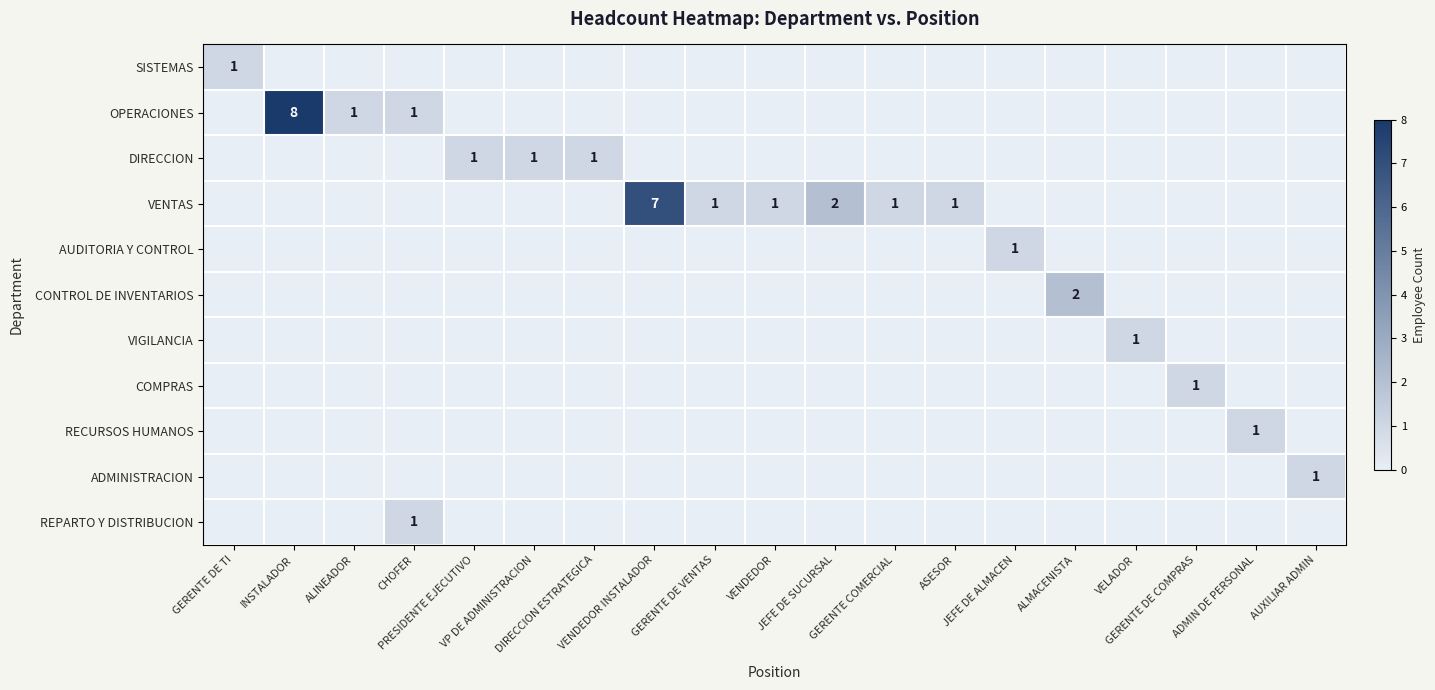

How many DIRECCION values are between 0 and 1?

19